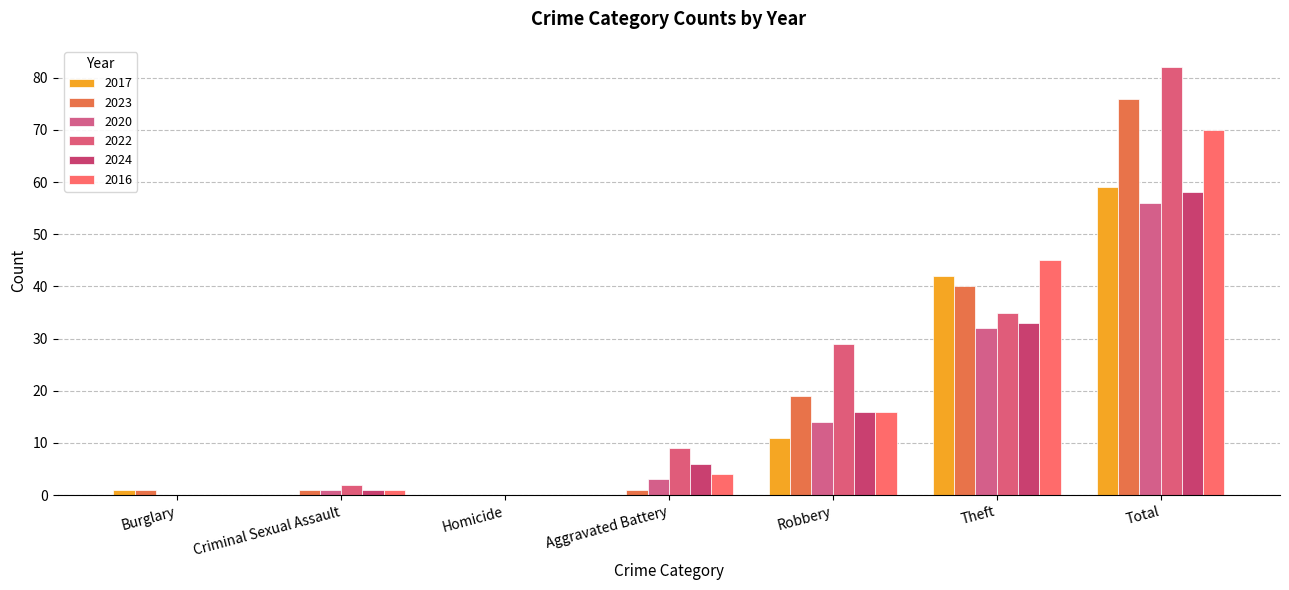

Does the chart contain stacked bars?

No